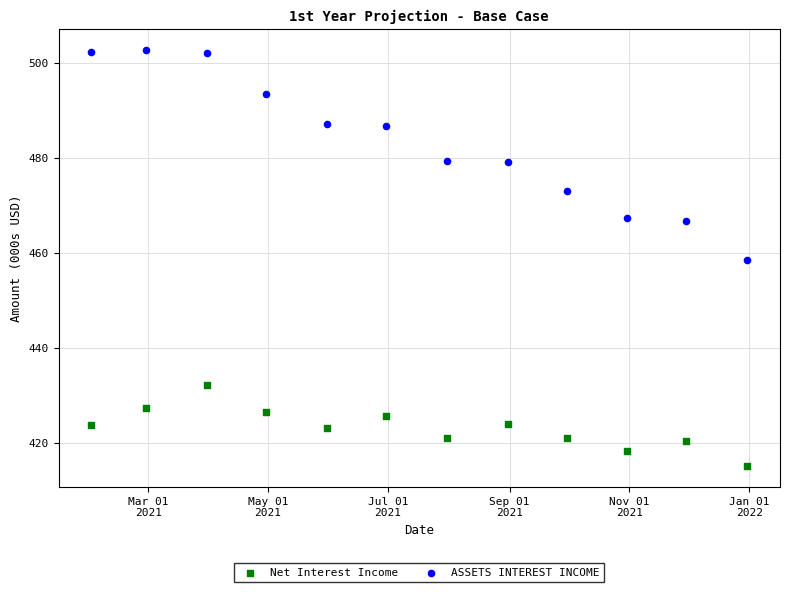

Which series contains the lowest Y value?

Net Interest Income